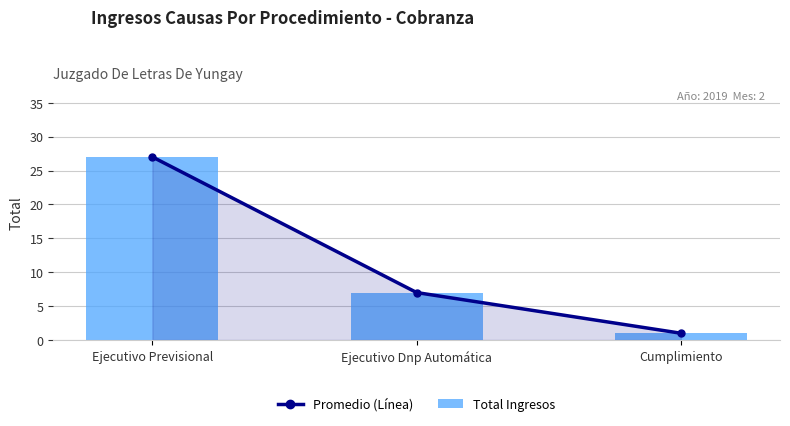

Rank the series at Cumplimiento from highest to lowest value.

Promedio (Línea), Total Ingresos